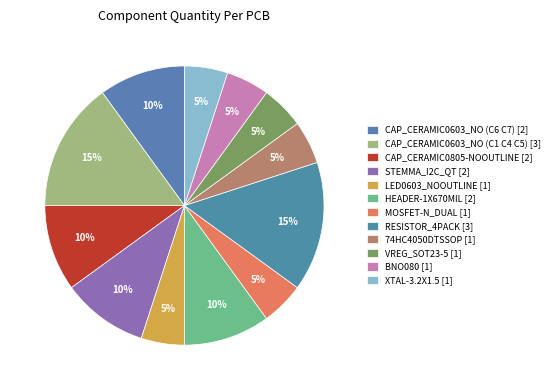

Combined, do HEADER-1X670MIL and RESISTOR_4PACK account for over 50%?

No